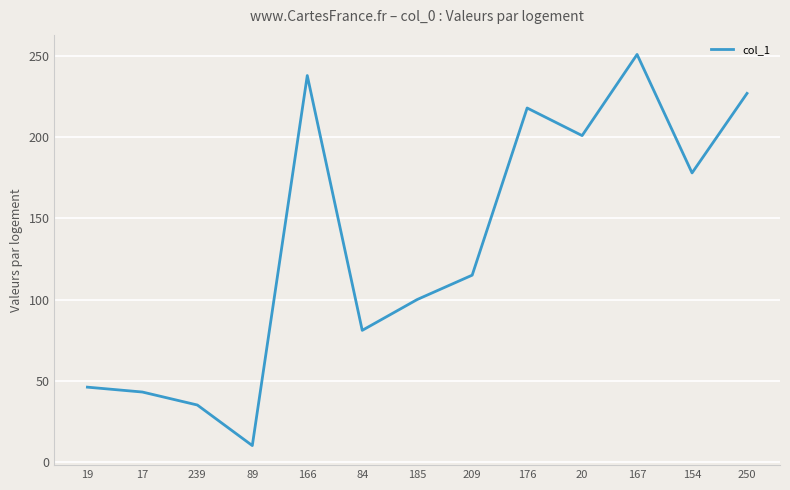

What is the ratio of the value at 154 to the value at 167?

0.7